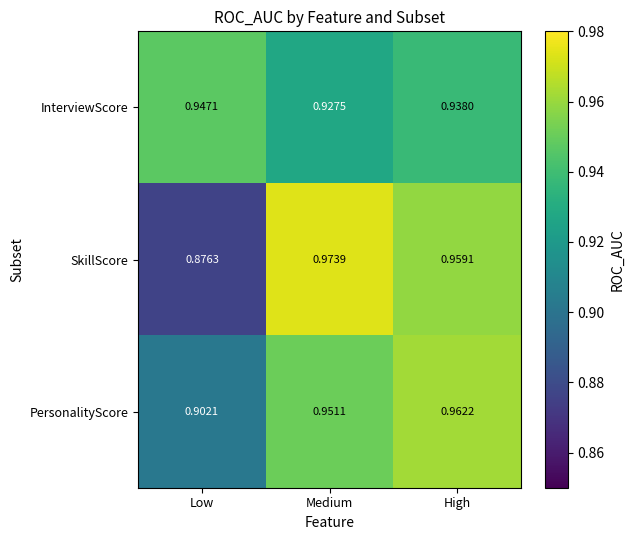

Where is PersonalityScore nearest to the value 0?

Low